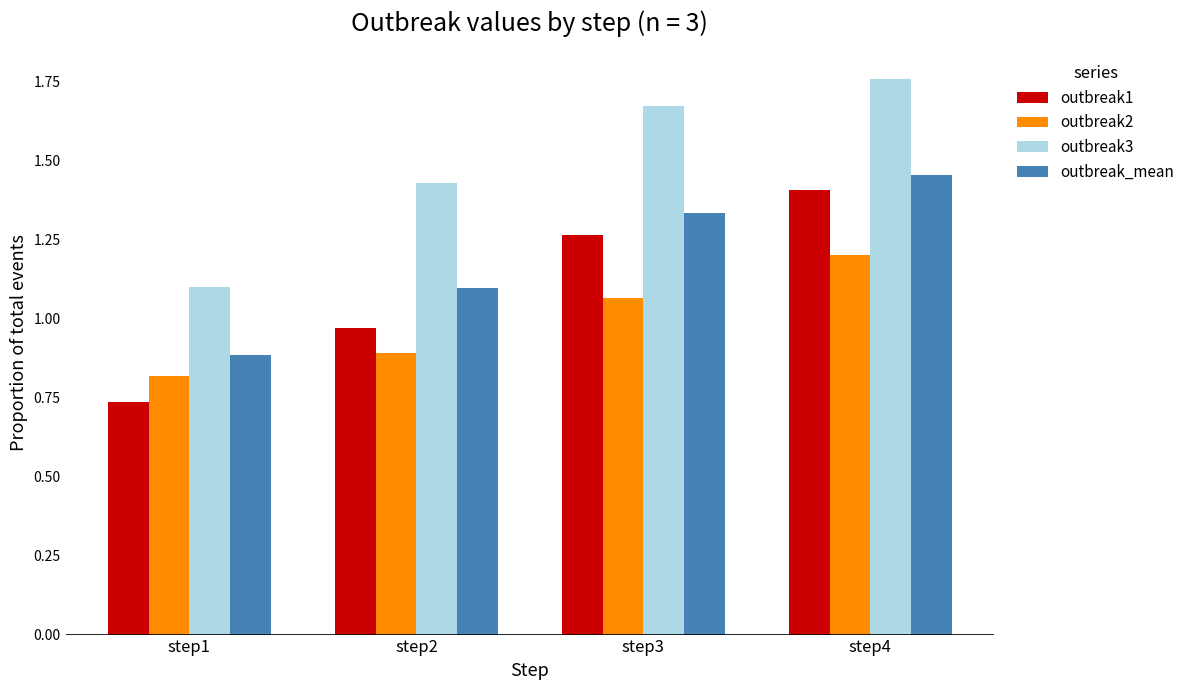

What is the maximum value for outbreak2?

1.2